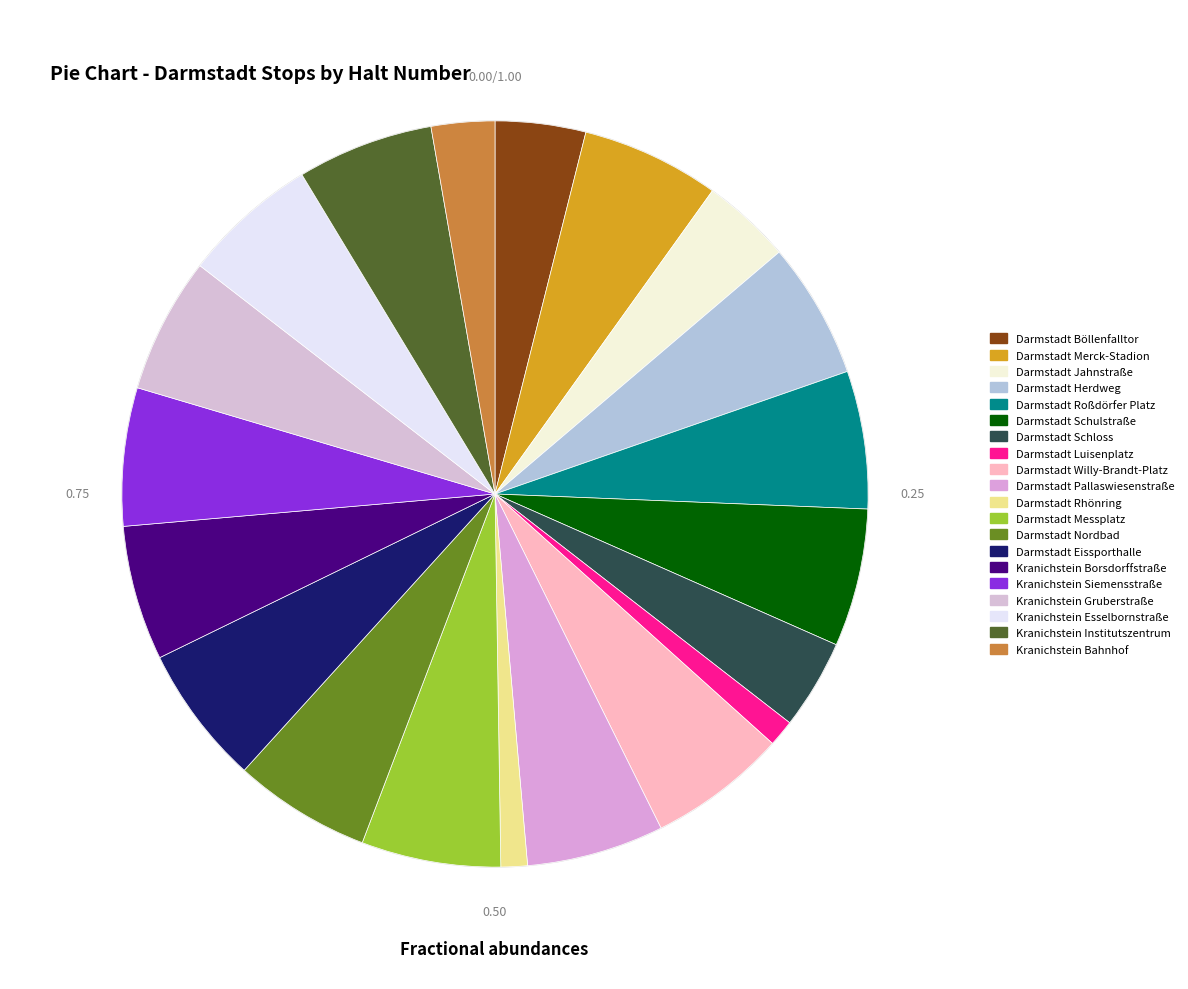

Does any single category account for the majority?

No